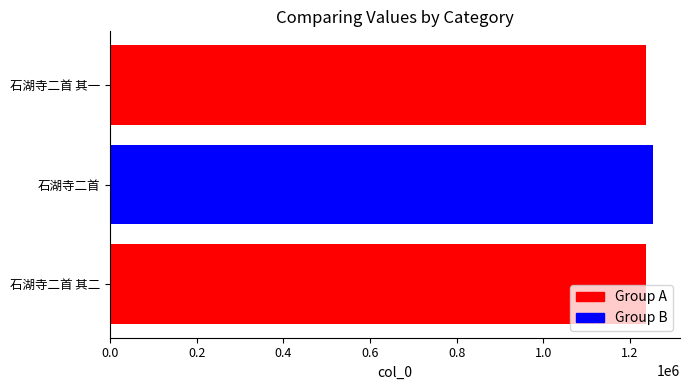

True or false: the data shows 1252824 at 石湖寺二首.

True